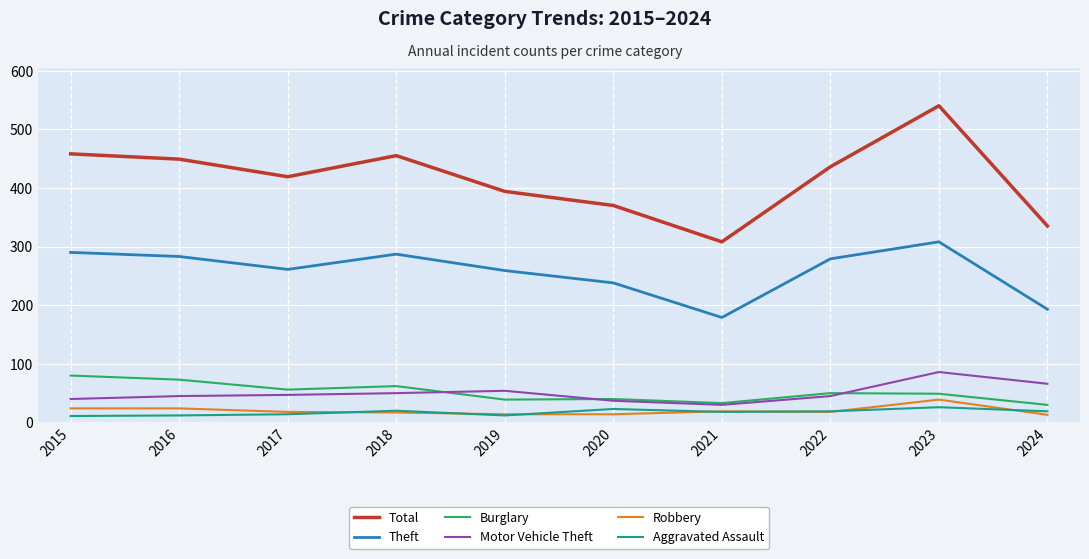

Which series has the largest range (max minus min)?

Total